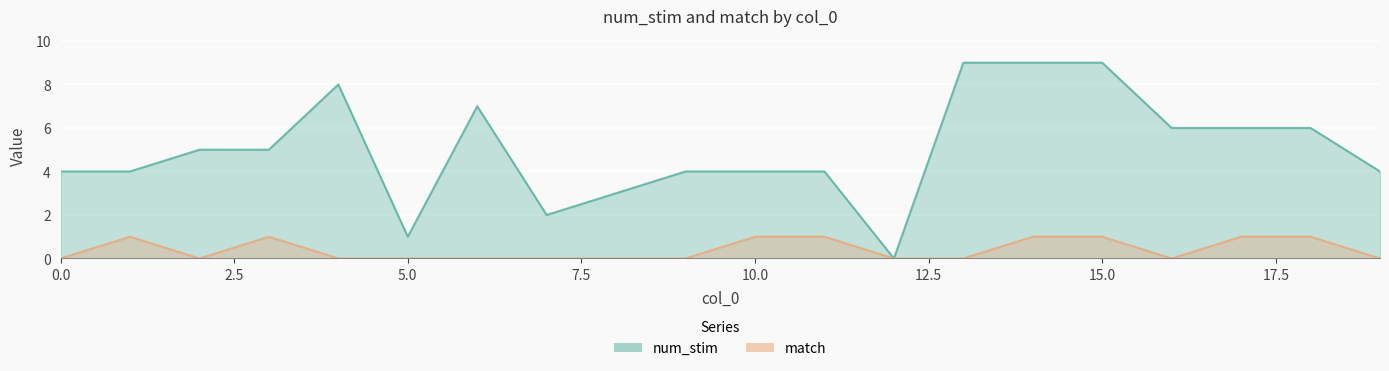

Is it true that match equals 2 at 18?

False